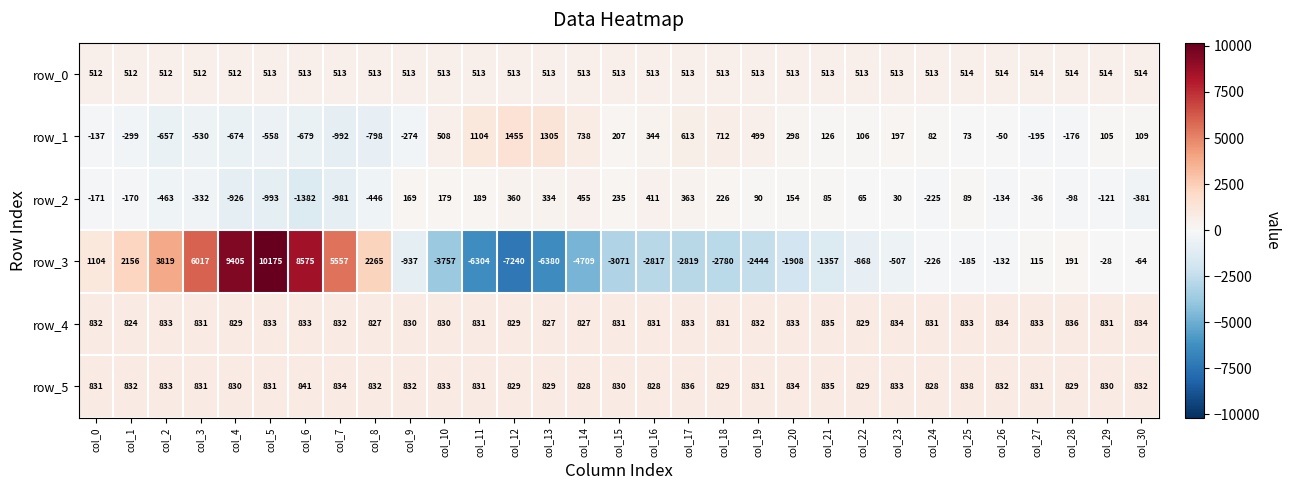

What is the highest value of the row_3 series?

10175